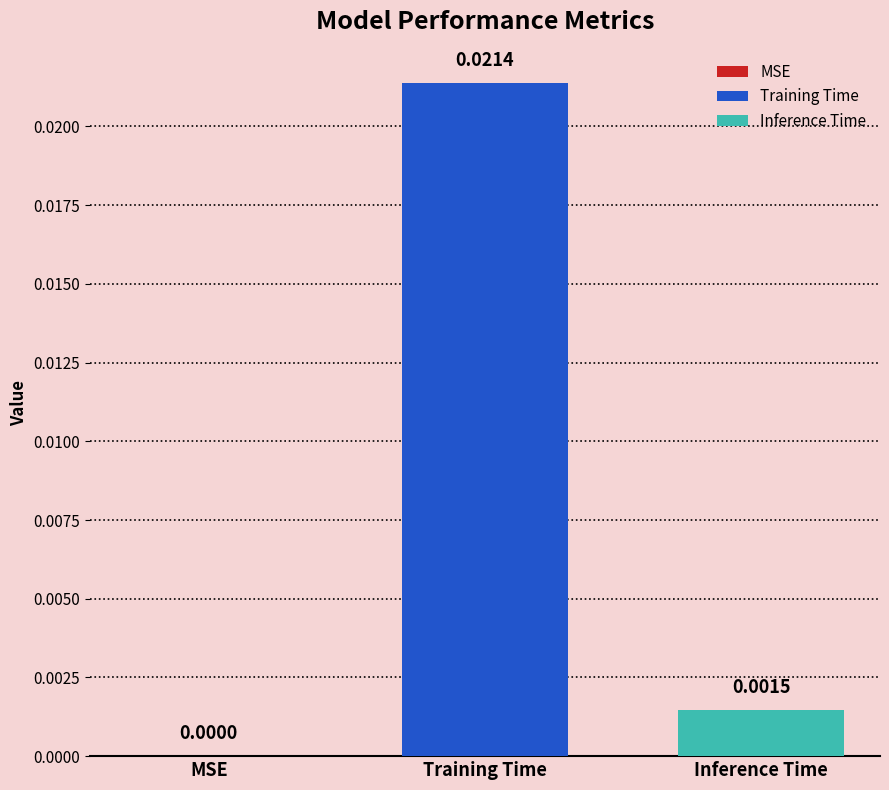

Rank the series by their average value, from lowest to highest.

Inference Time, Training Time